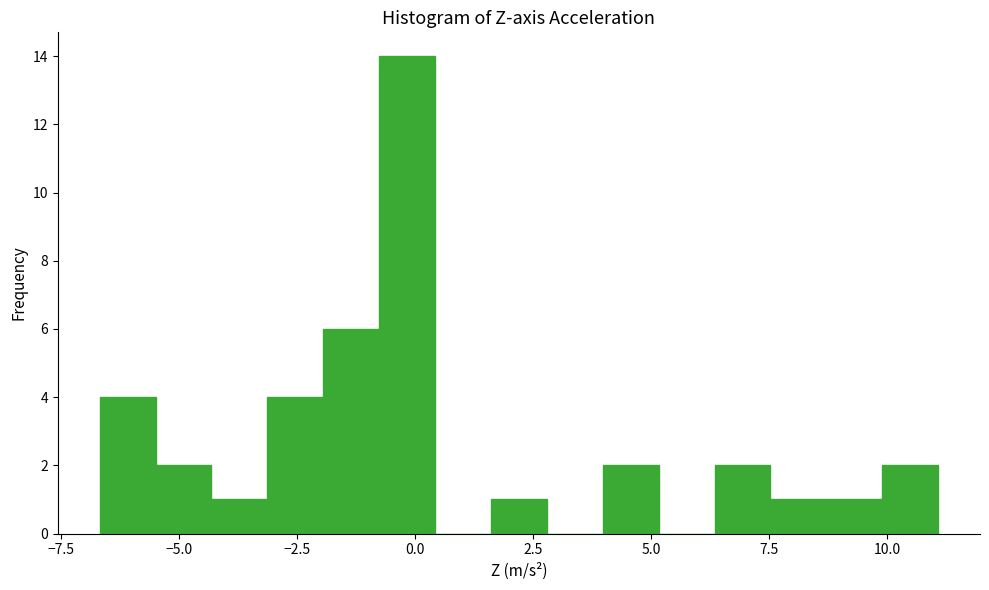

Around what value on the x-axis is the tallest bar? Give the approximate position of its centre, as read against the axis.

0.0